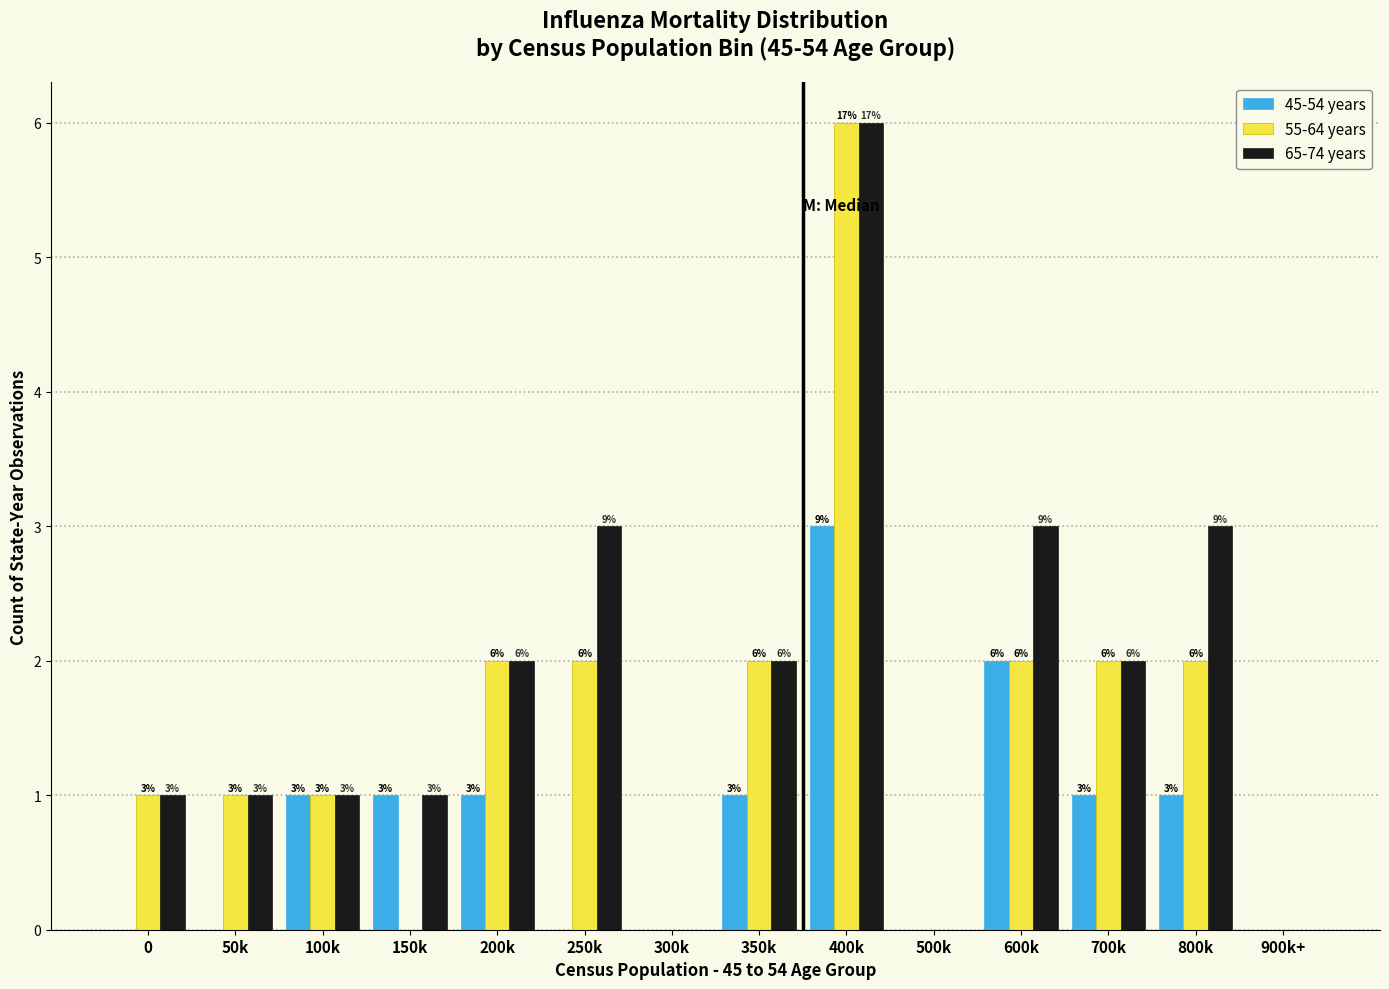

Reading left to right, transcribe all the data shown in this chart.

45-54 years: 0=0	50k=0	100k=1	150k=1	200k=1	250k=0	300k=0	350k=1	400k=3	500k=0	600k=2	700k=1	800k=1	900k+=0
55-64 years: 0=1	50k=1	100k=1	150k=0	200k=2	250k=2	300k=0	350k=2	400k=6	500k=0	600k=2	700k=2	800k=2	900k+=0
65-74 years: 0=1	50k=1	100k=1	150k=1	200k=2	250k=3	300k=0	350k=2	400k=6	500k=0	600k=3	700k=2	800k=3	900k+=0